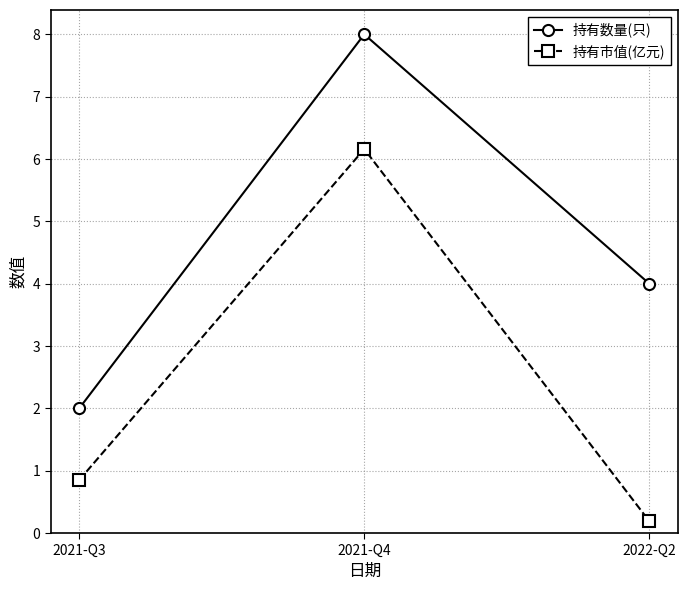

What position from the right is 2021-Q4?

2